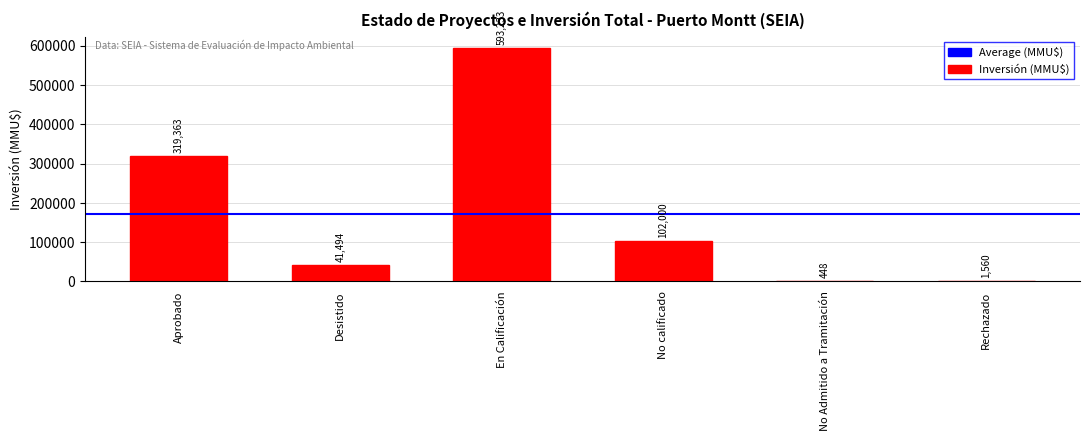

True or false: the data shows 69365 at Desistido.

False